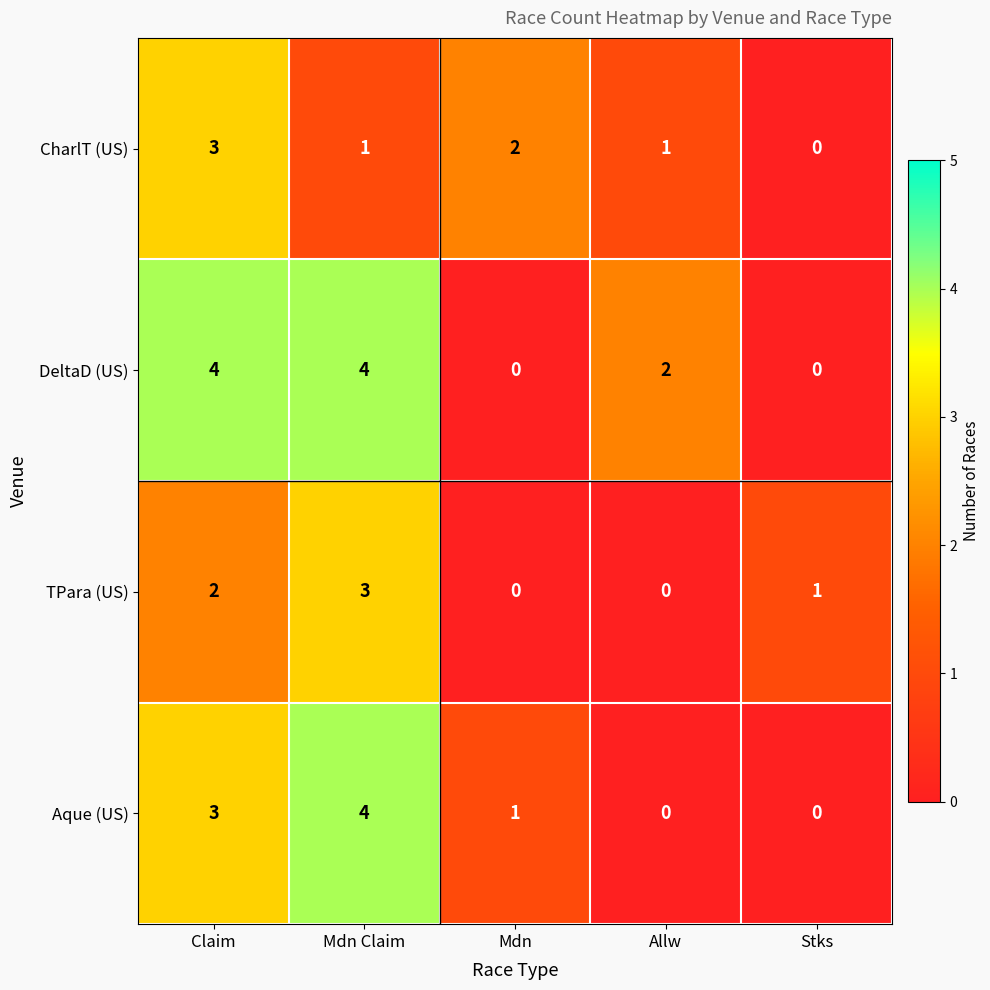

What is the difference between the maximum and minimum values in the CharlT (US) series?

3